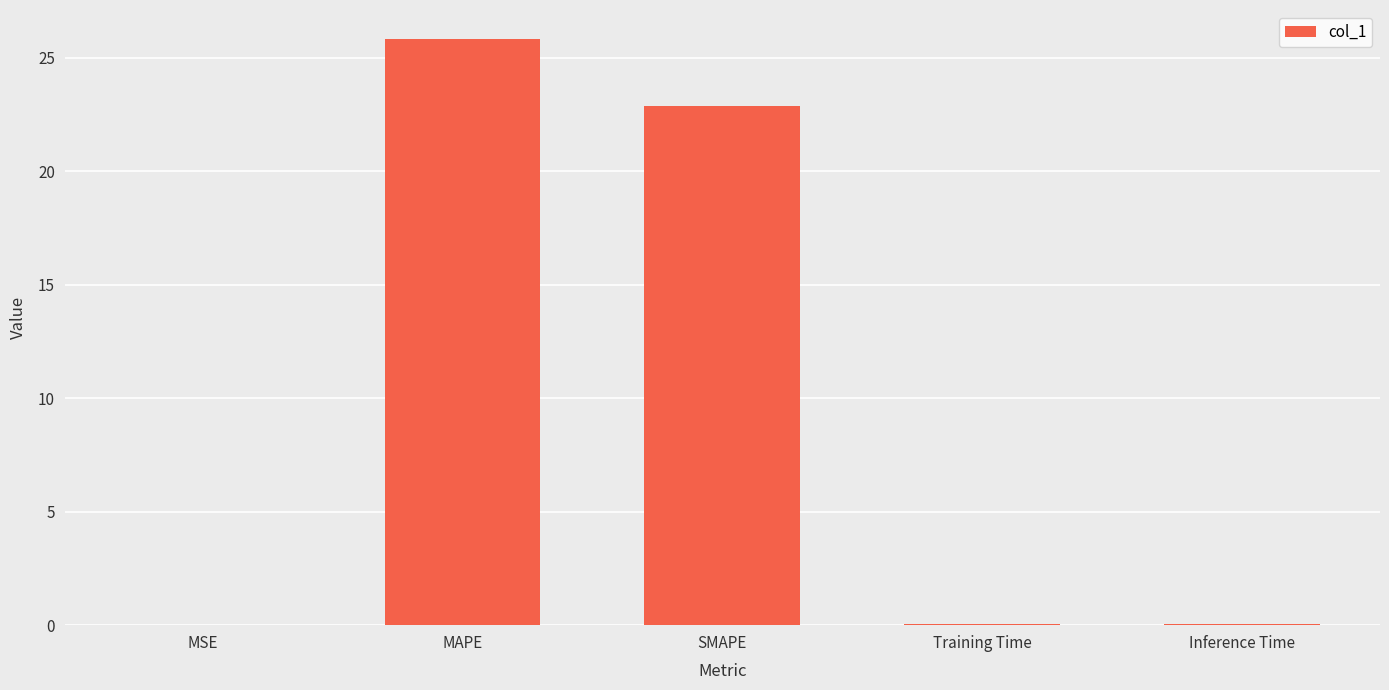

Between Training Time and MAPE, which is larger?

MAPE